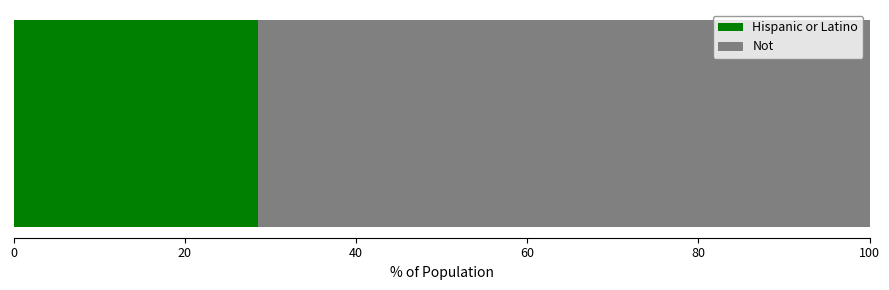

What is the lowest value of the Hispanic or Latino series?

28.6